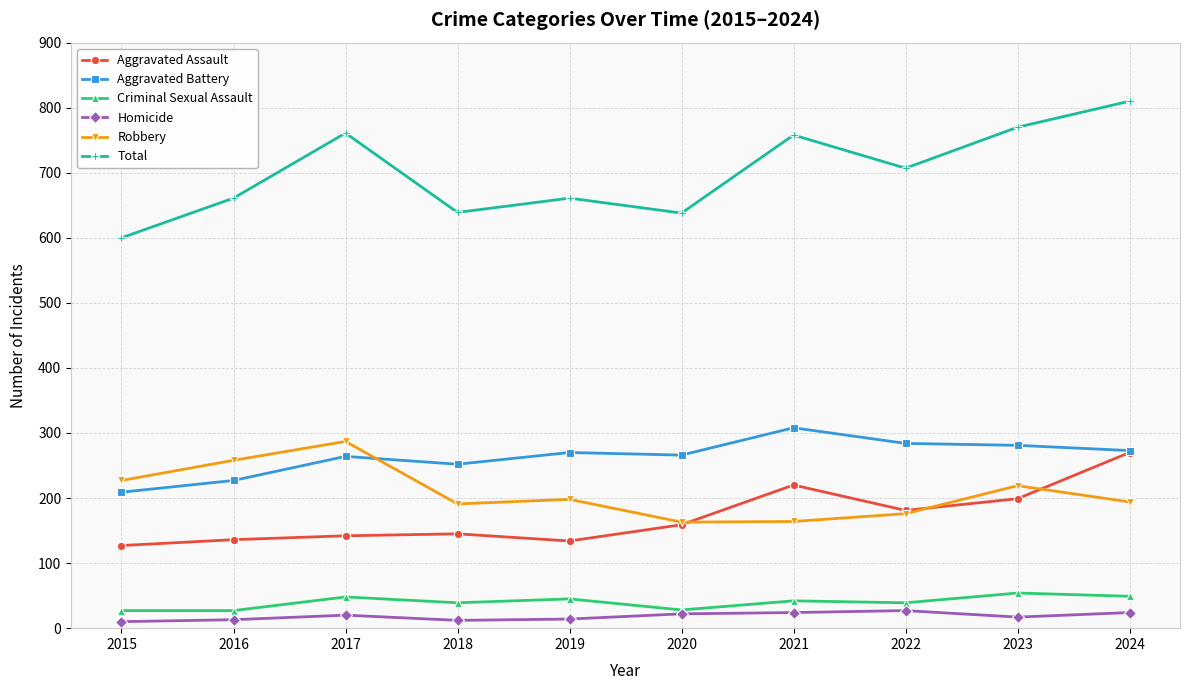

What is the sum of all Total values?

7005